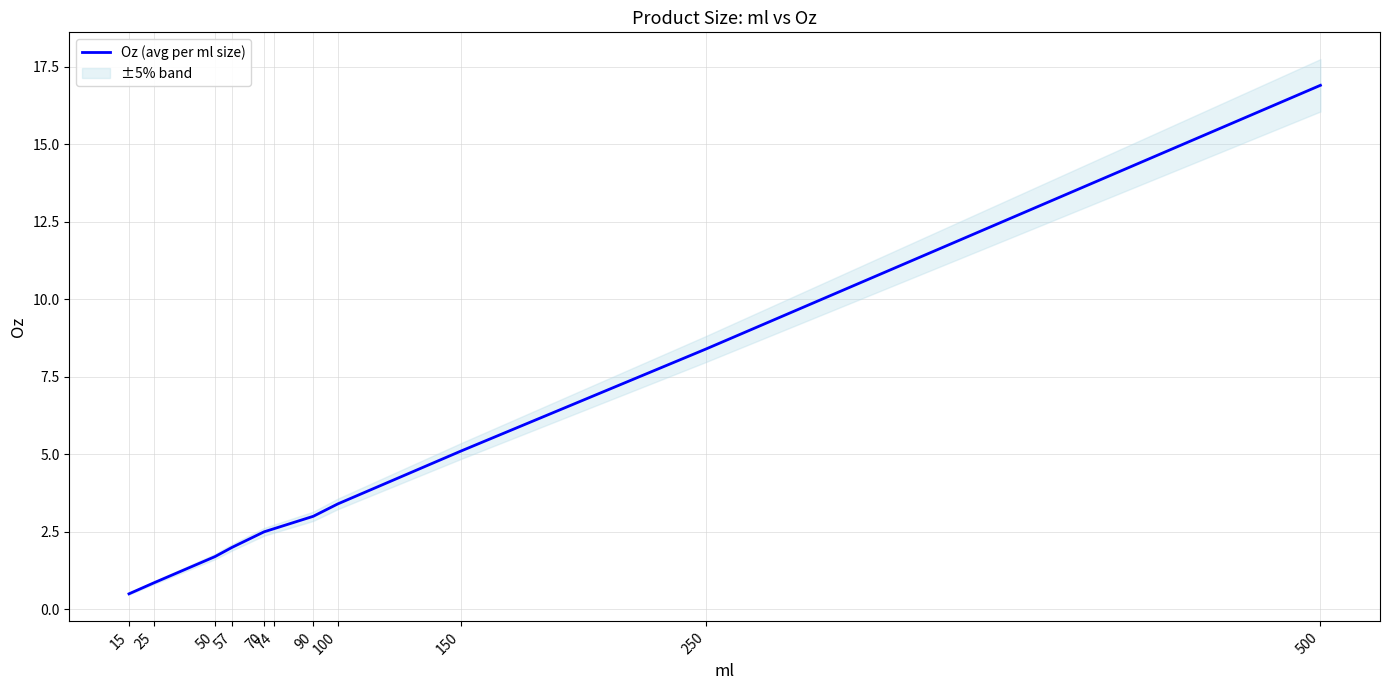

Is this an area chart (filled region under the line)?

No